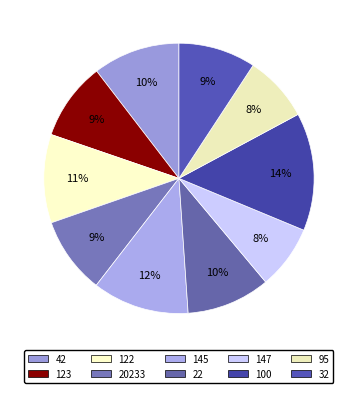

Combined, do 20233 and 123 account for over 50%?

No